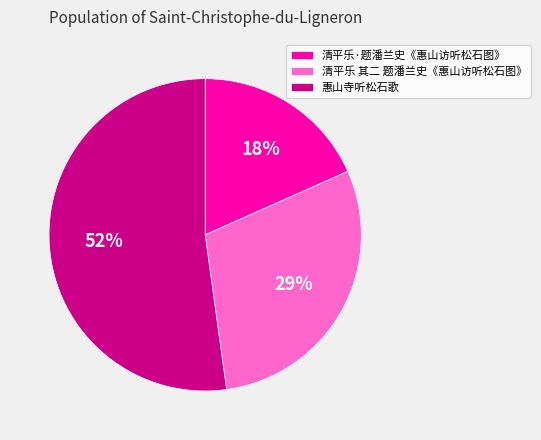

Count the number of slices in the pie.

3